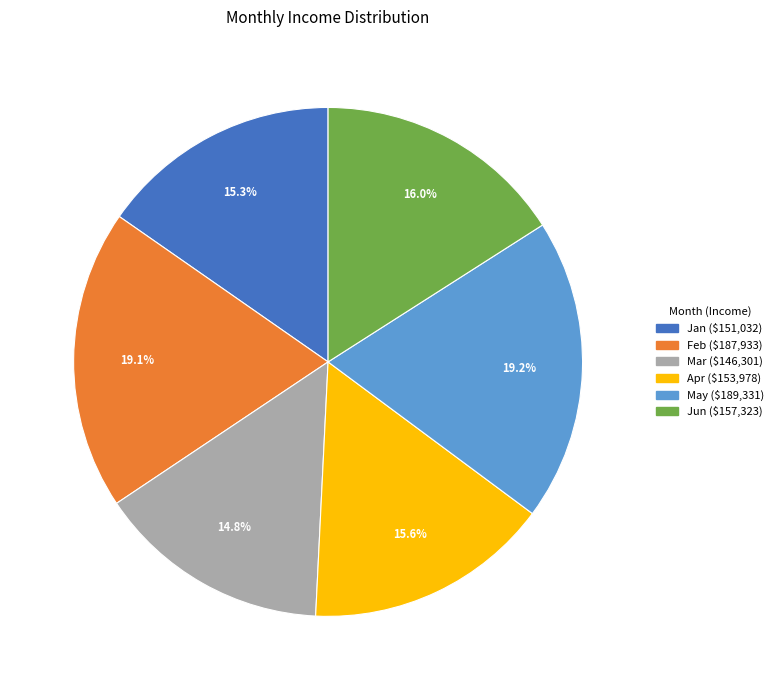

Is Jan the majority of the pie?

No